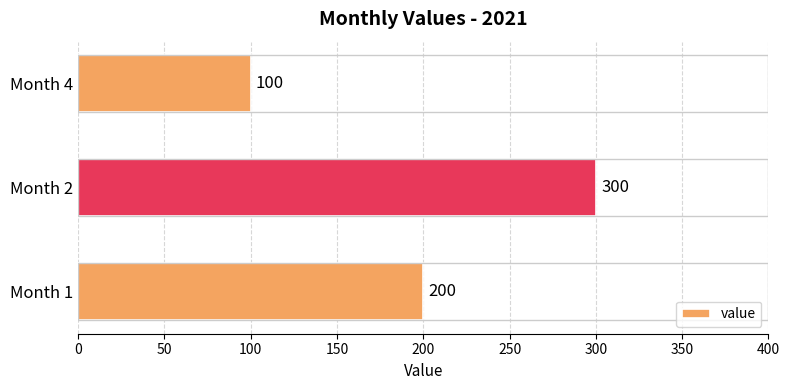

True or false: the data shows 199 at Month 2.

False